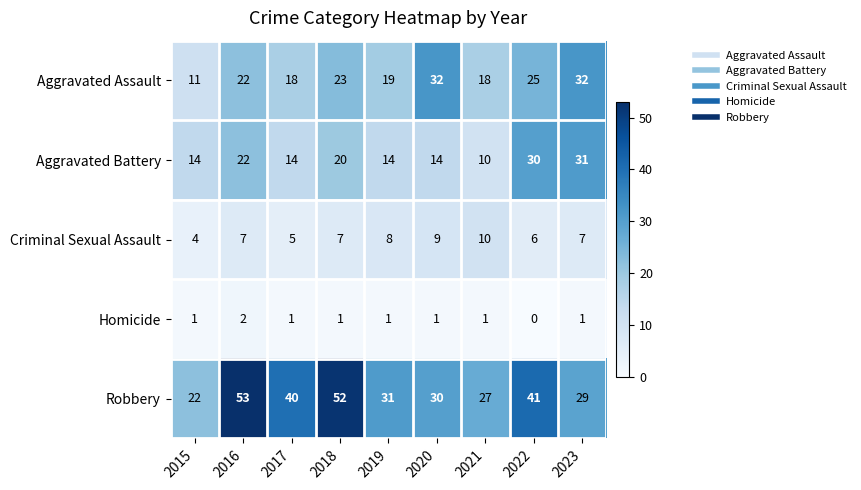

Which label corresponds to the smallest value in the chart?

2022